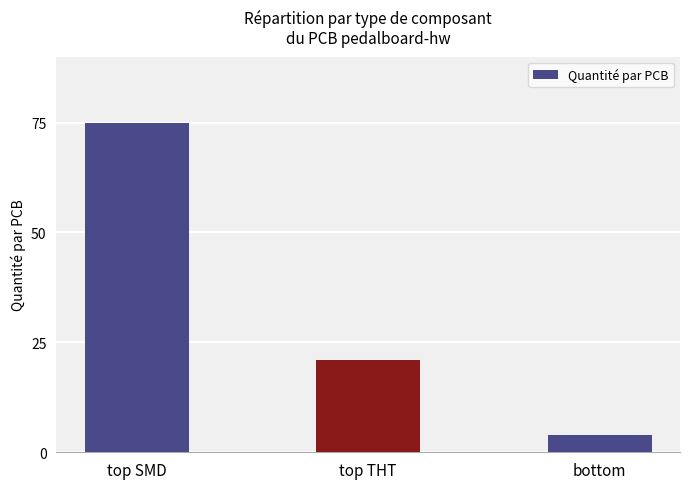

What is the minimum value shown in the chart?

4